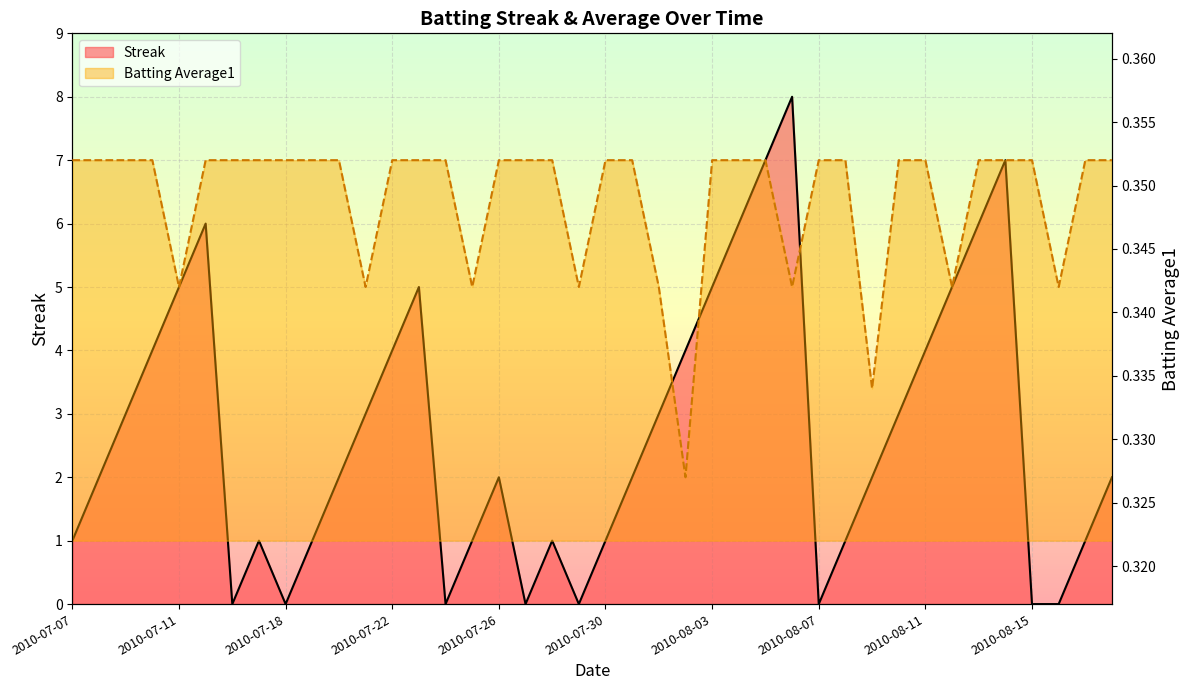

What is the difference between the Streak values at 21 and 35?

5.0